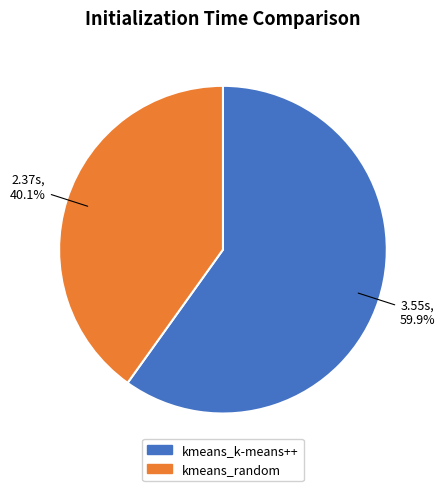

To the nearest percent, what portion does kmeans_random represent?

40%